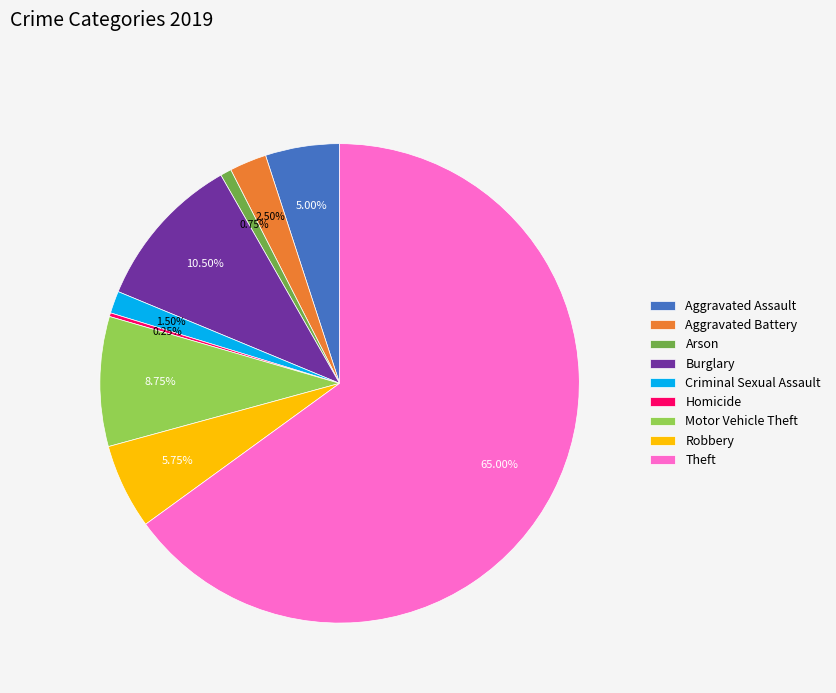

What is the total percentage of Aggravated Assault and Robbery?

10.8%